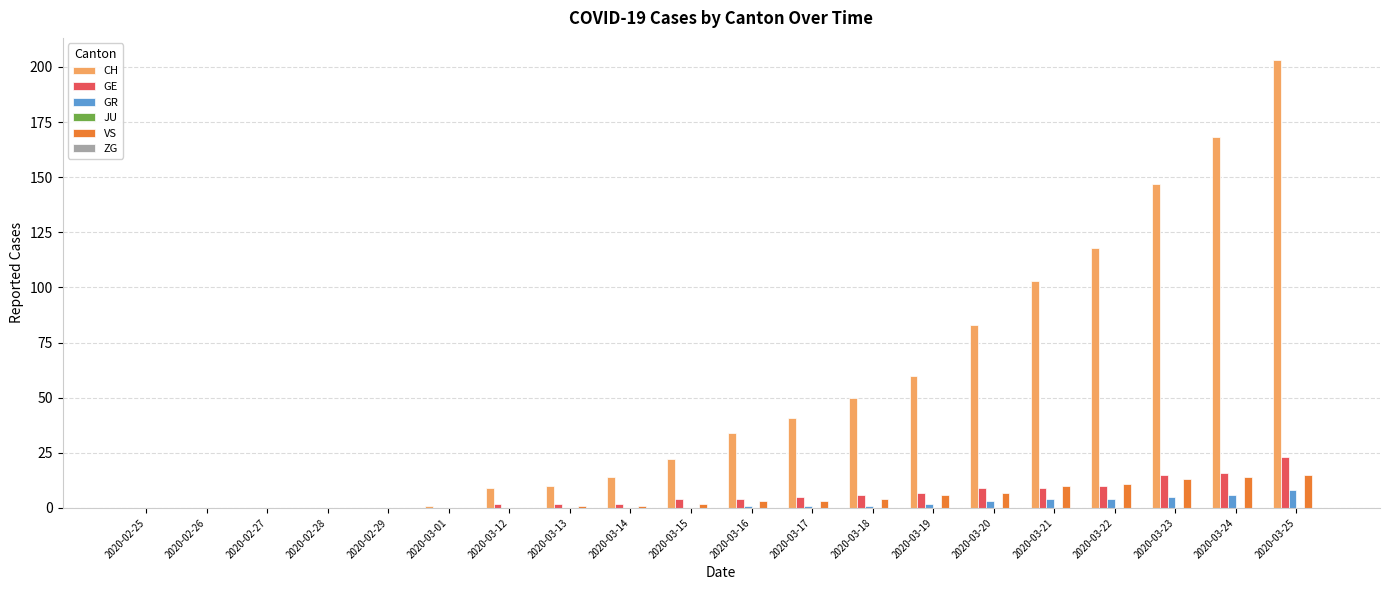

At which category is the sum across all series the highest?

2020-03-25